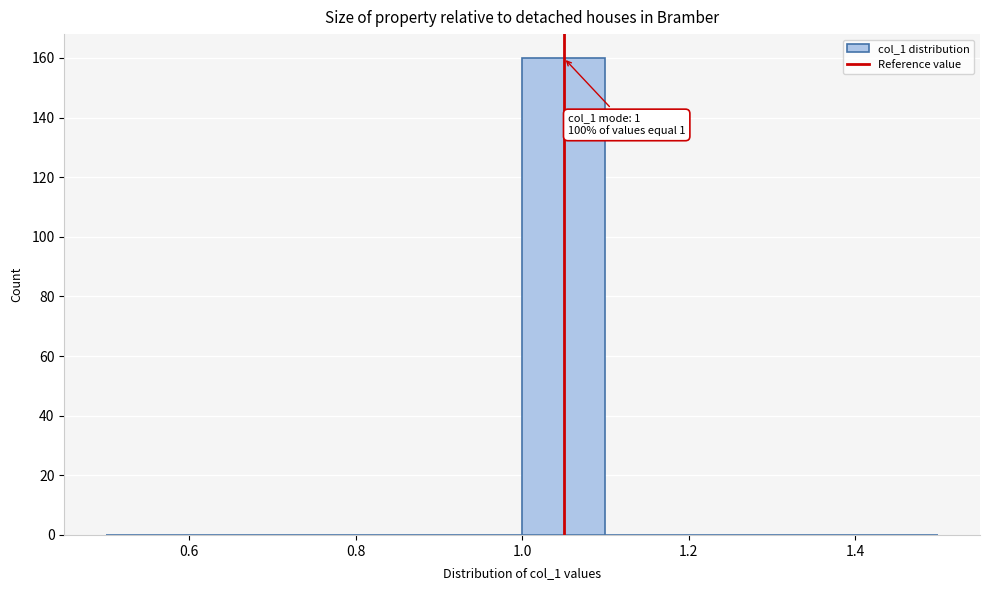

Over which range of the x-axis is the bar tallest?

1.0 to 1.1